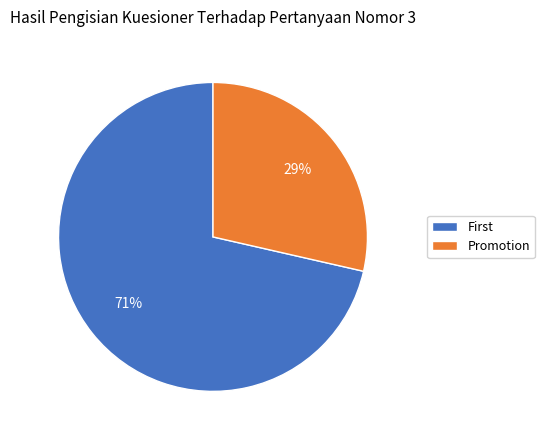

Is it true that Promotion is 42% of the pie?

False